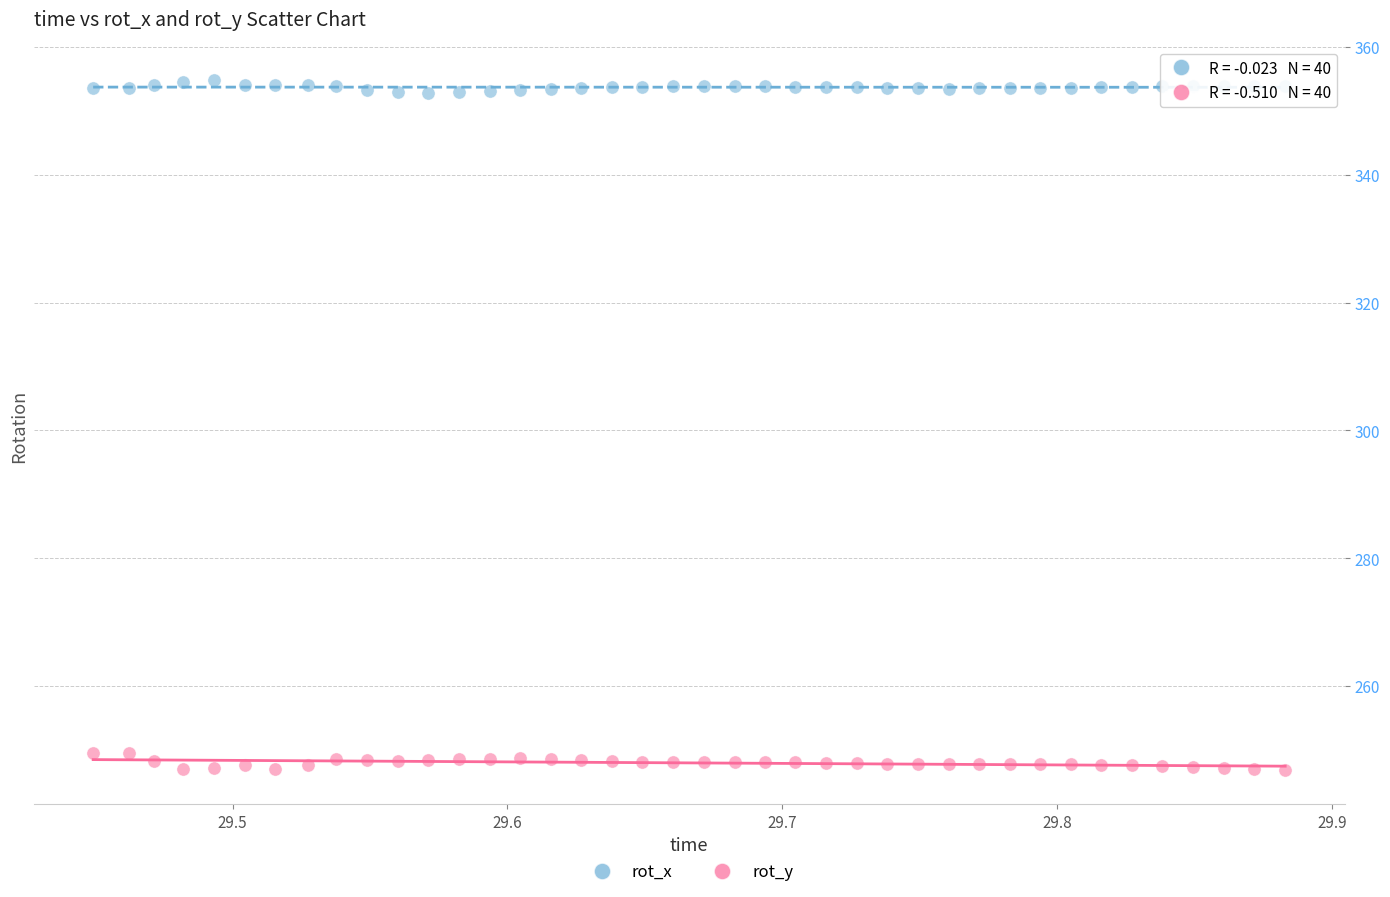

Which series contains the lowest Y value?

rot_y